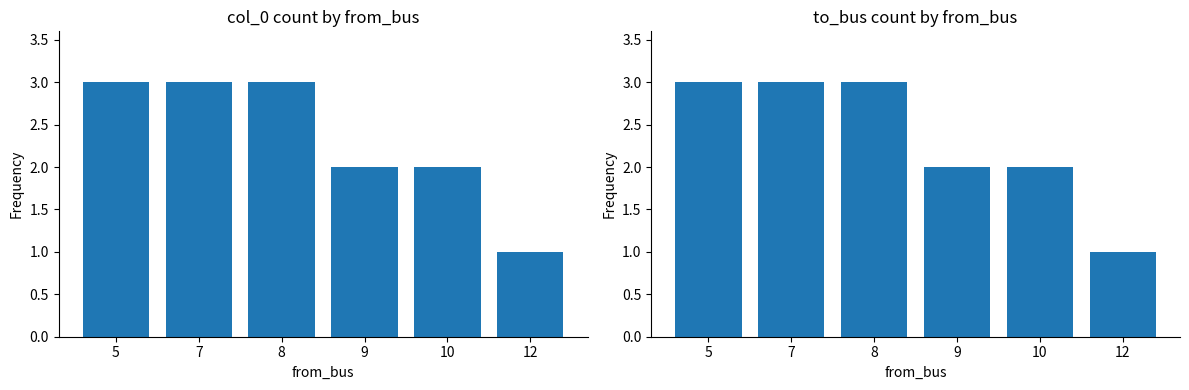

How many distinct data groups are displayed?

2